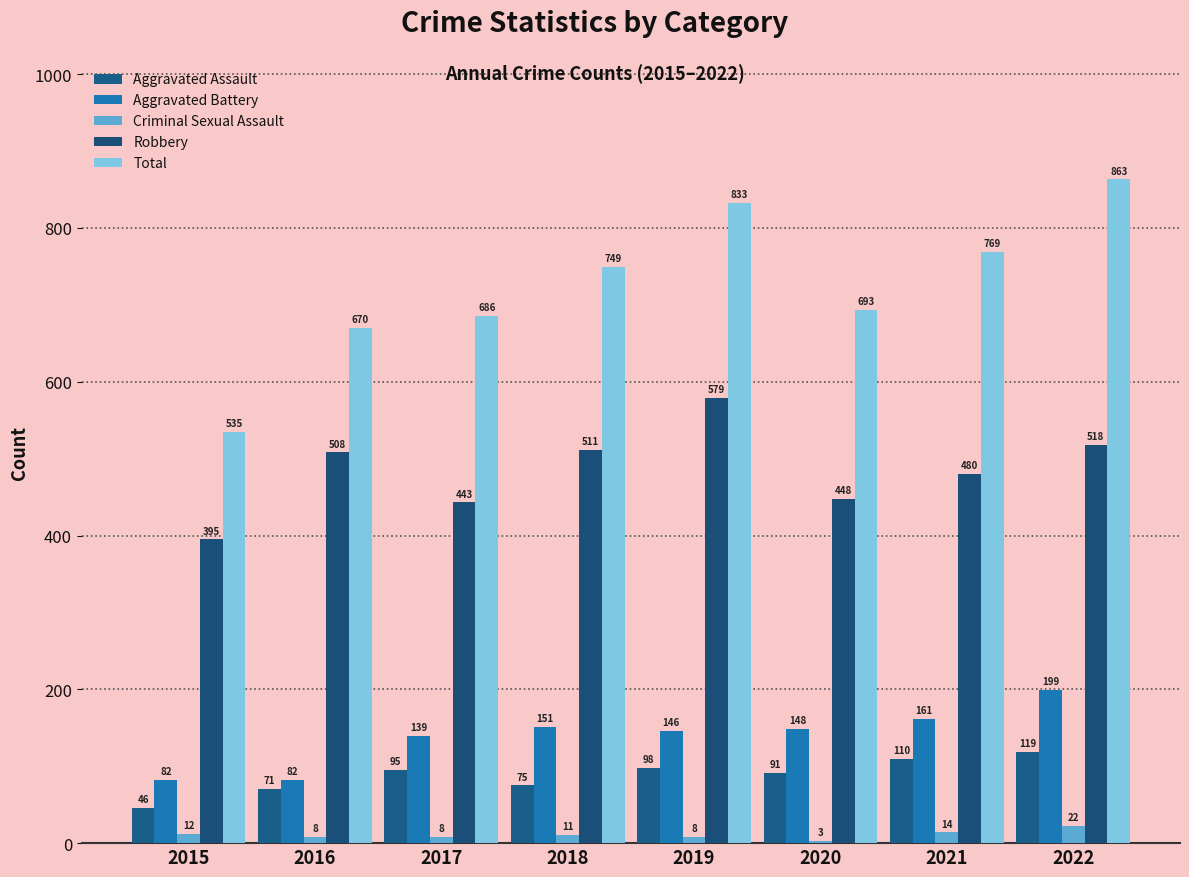

Where does the Robbery series first go above 508?

2018